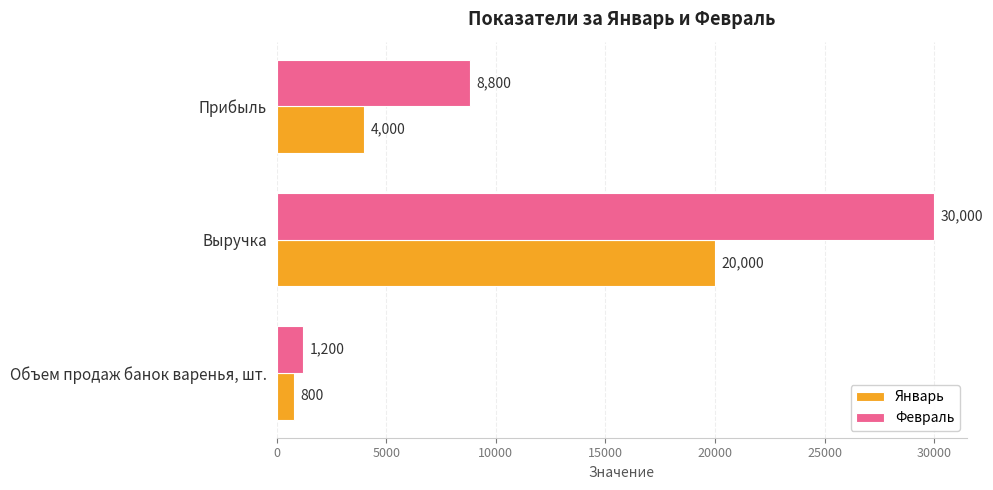

What is the minimum value shown in the chart?

800